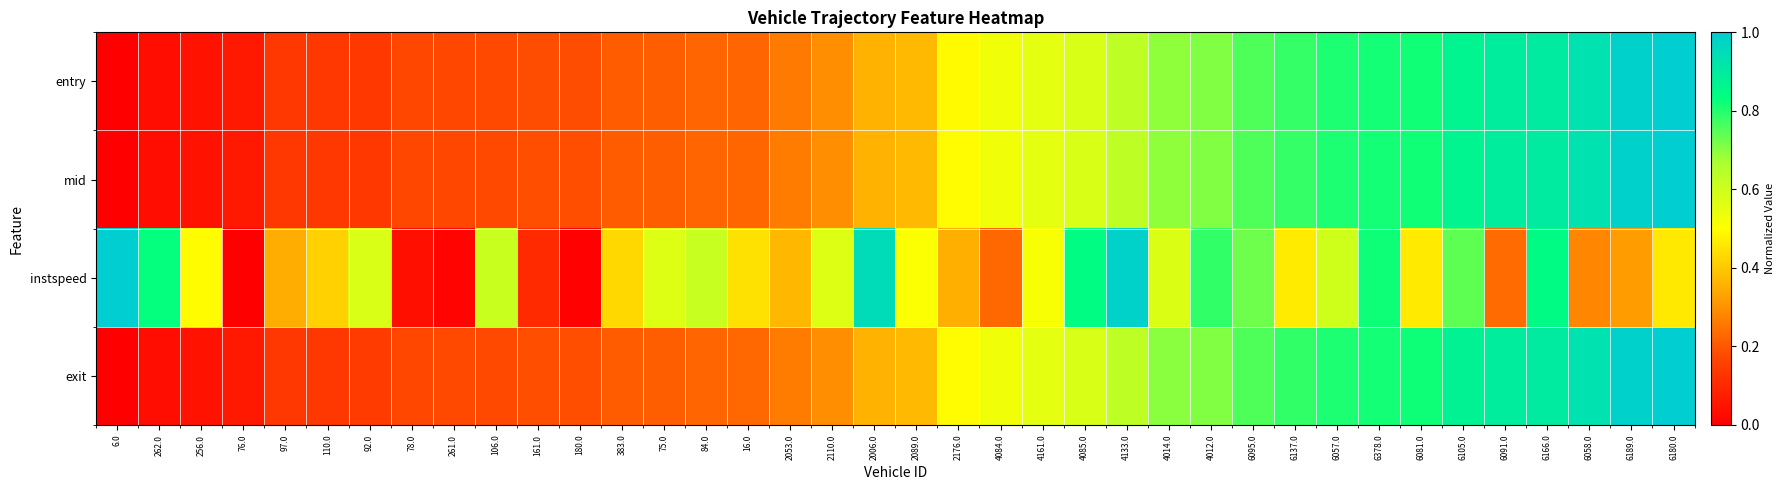

At which category is the sum across all series the highest?

6166.0